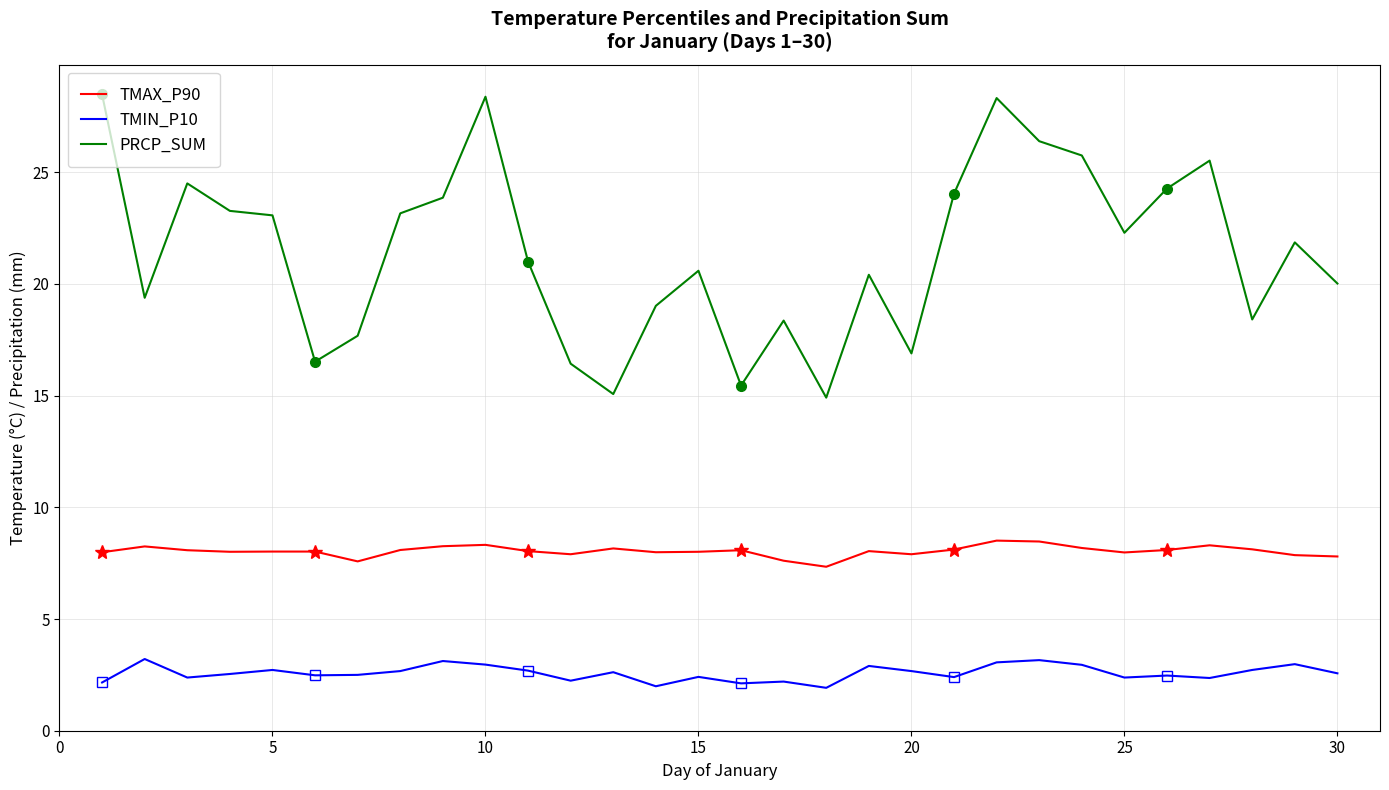

True or false: PRCP_SUM and TMIN_P10 cross at least once.

False